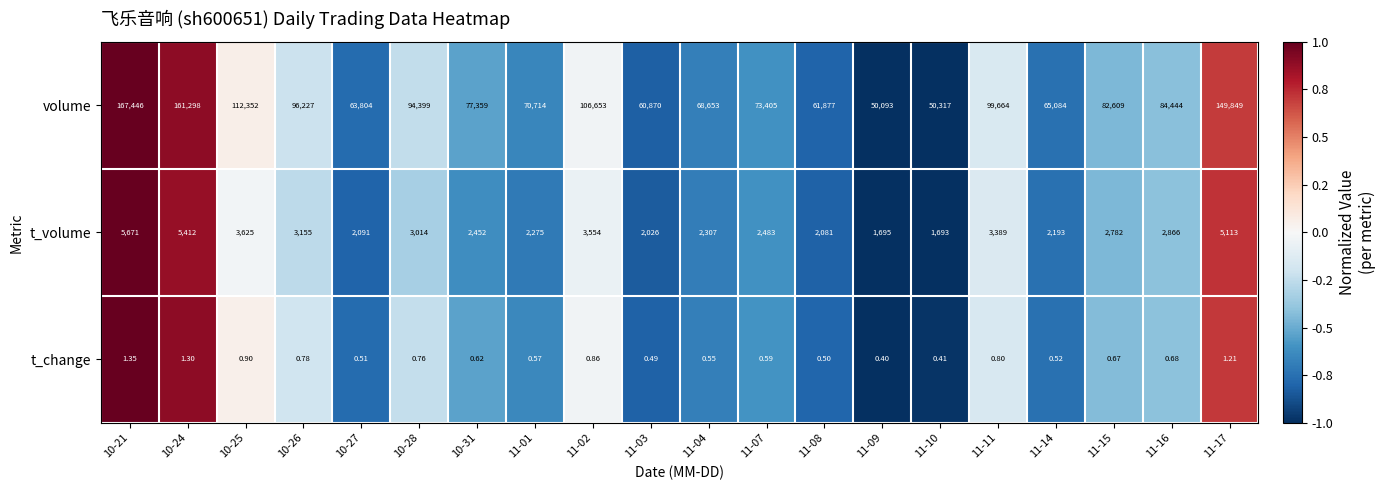

Which series has the largest total across all categories?

volume